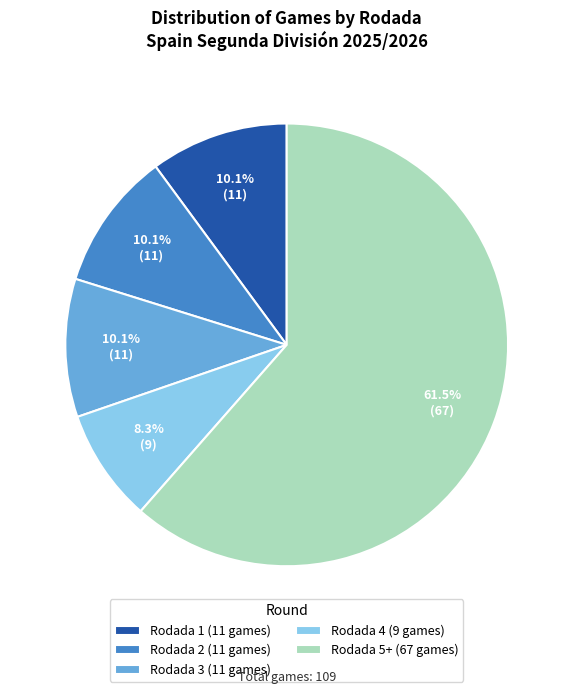

Which category accounts for the majority?

Rodada 5+ (67 games)